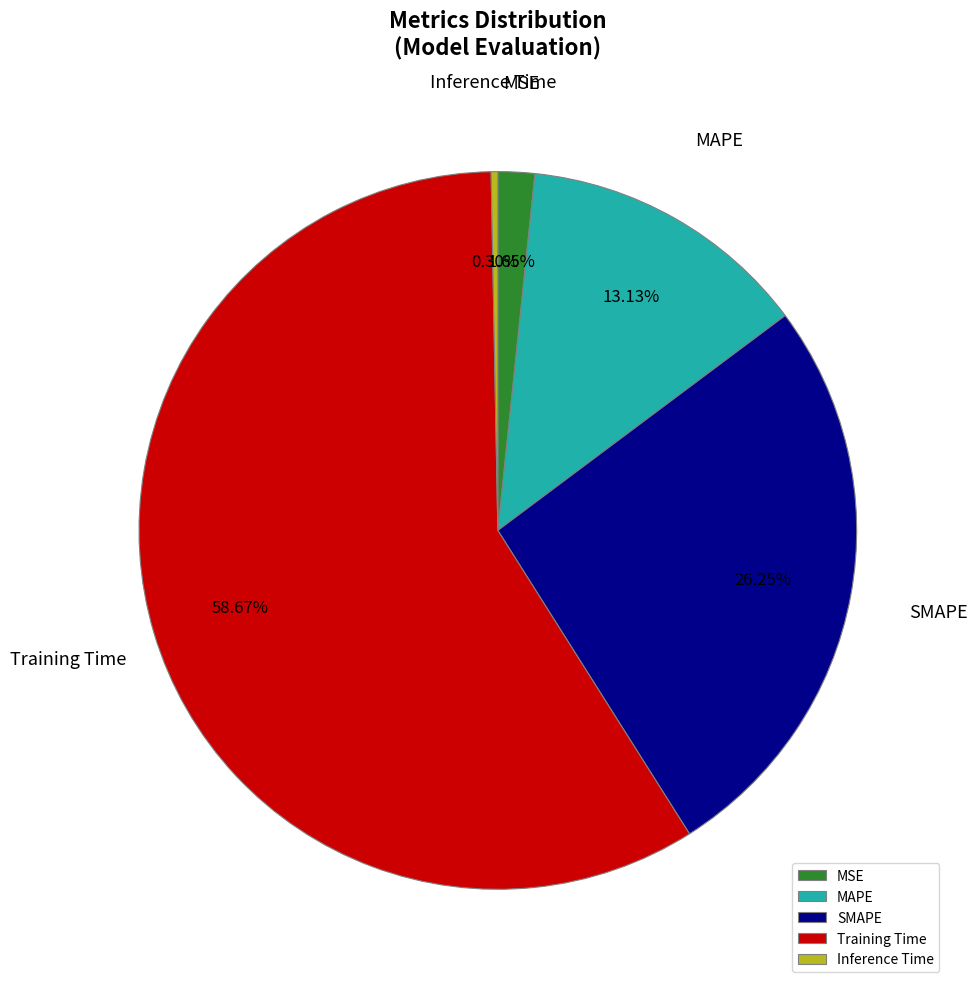

To the nearest percent, what is the difference between the MAPE and SMAPE slice percentages?

13%